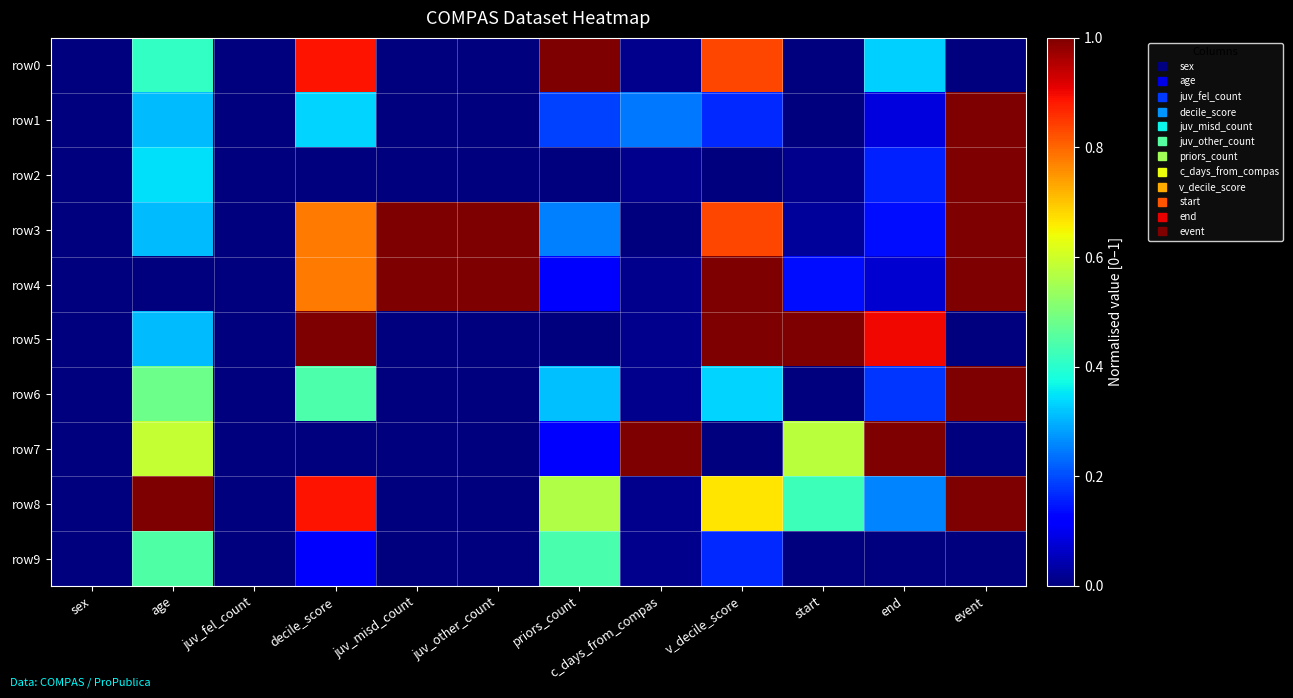

Count the number of data series in this chart.

10